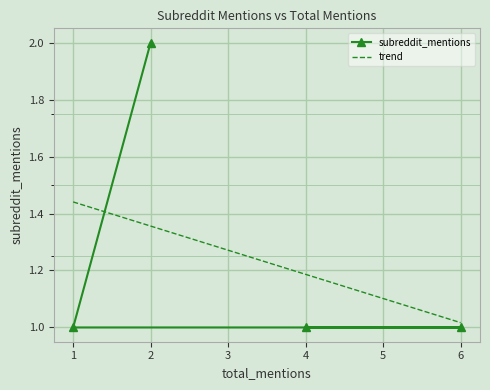

The subreddit_mentions series shows 2 at 2. True or false?

True